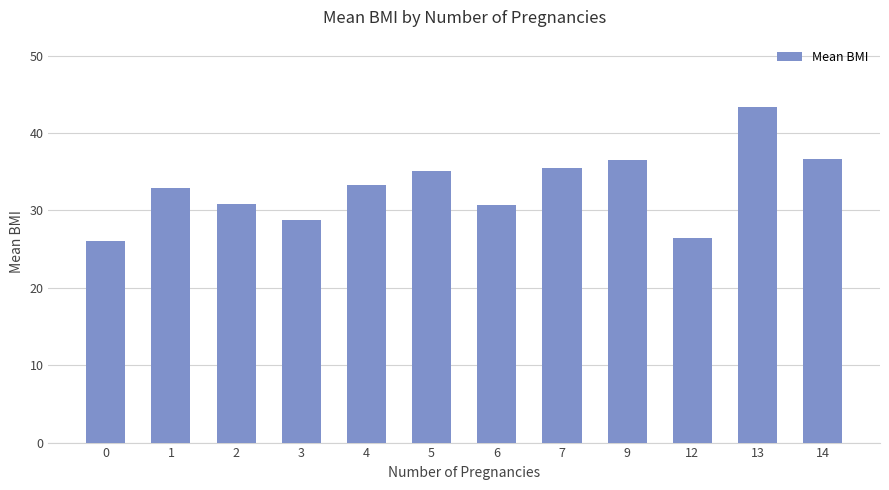

Which has a higher value, 2 or 0?

2